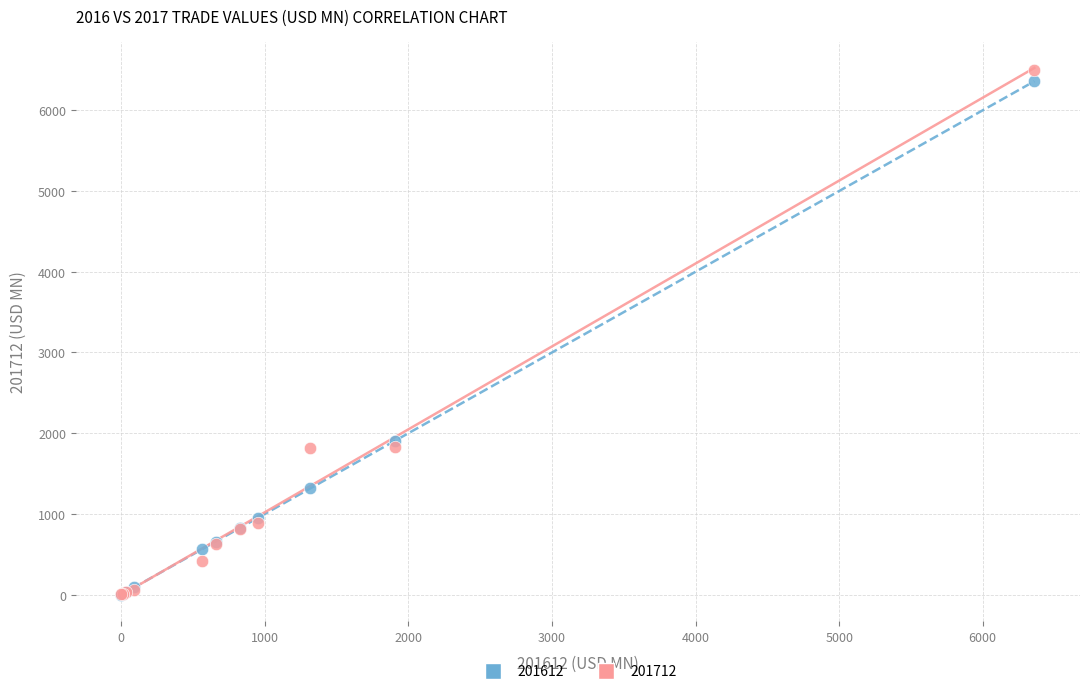

In the 201712 series, what Y value is closest to 3251?

1828.5